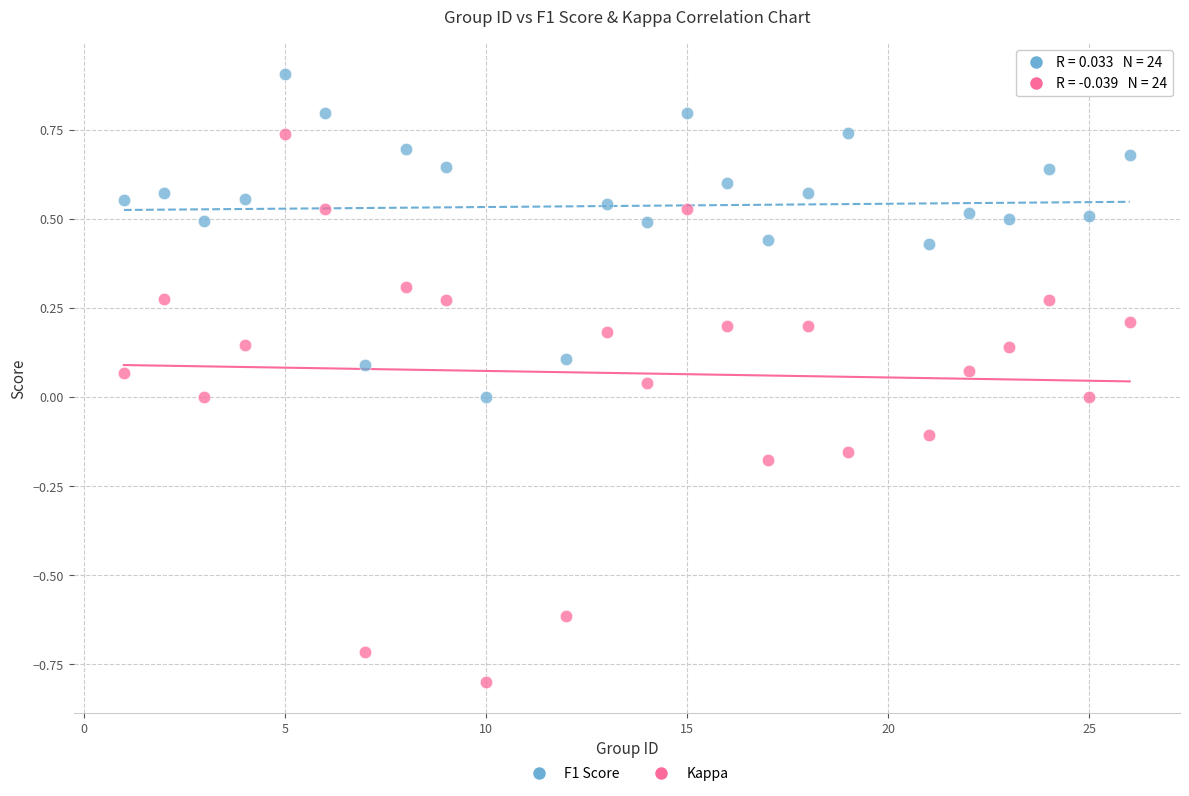

Which series reaches the maximum Y coordinate?

F1 Score